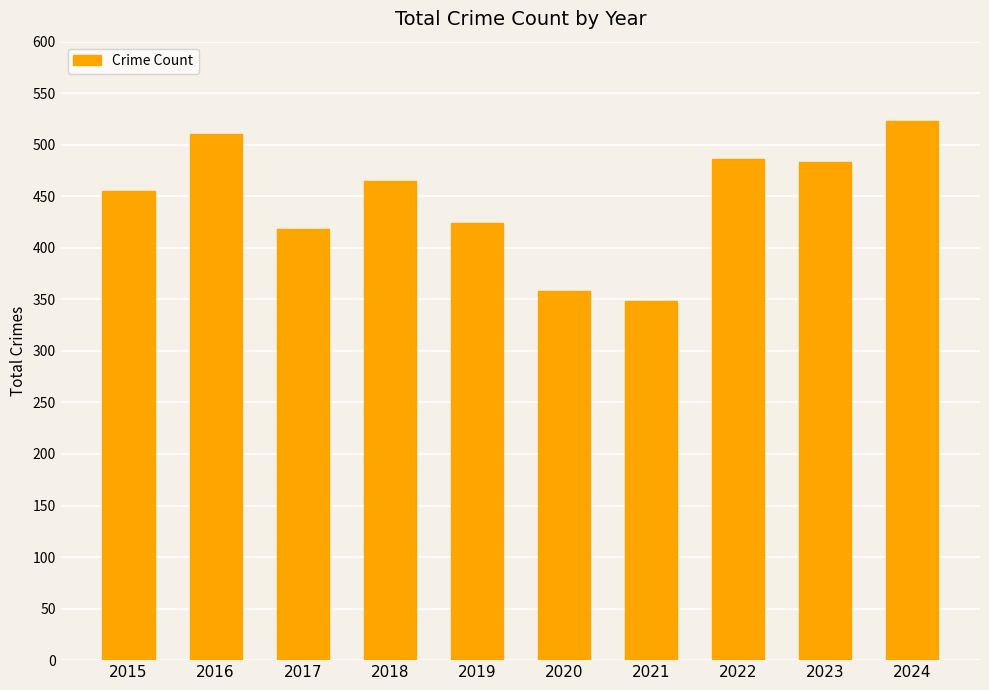

What is the sum of all values?

4470